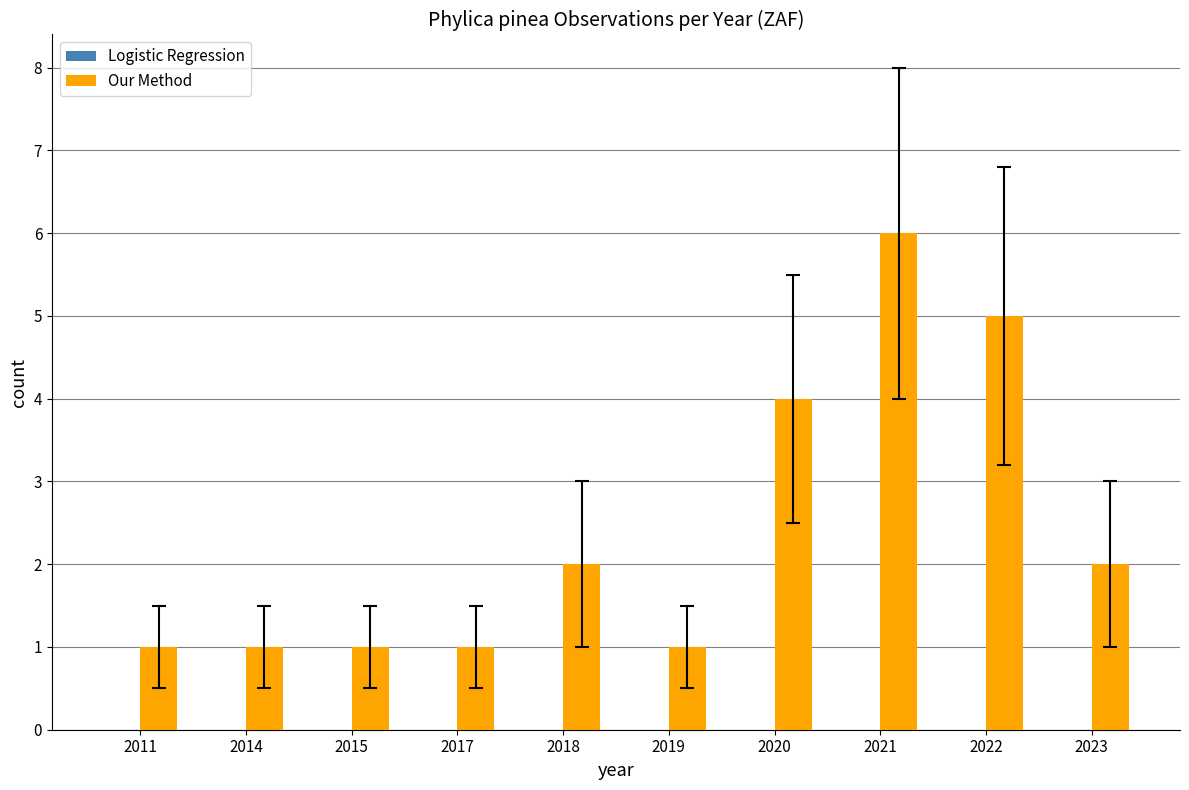

The chart shows a value of 1 at 2019. True or false?

True